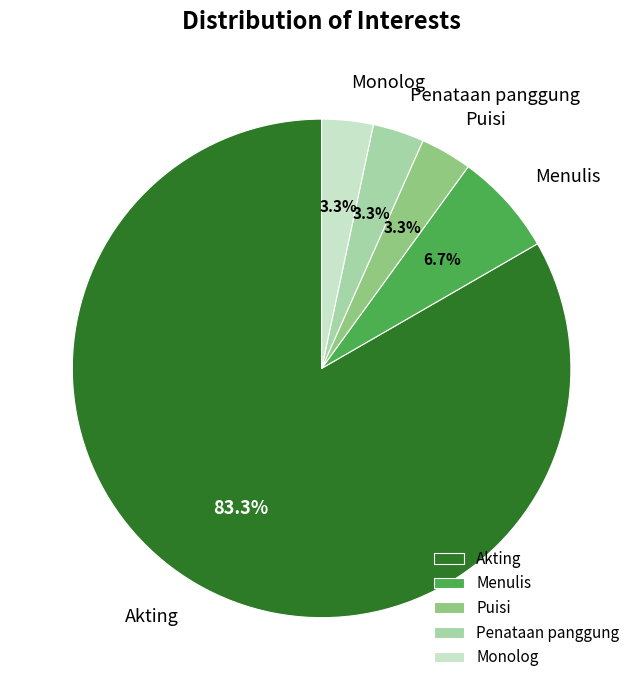

How many slices are in this pie chart?

5